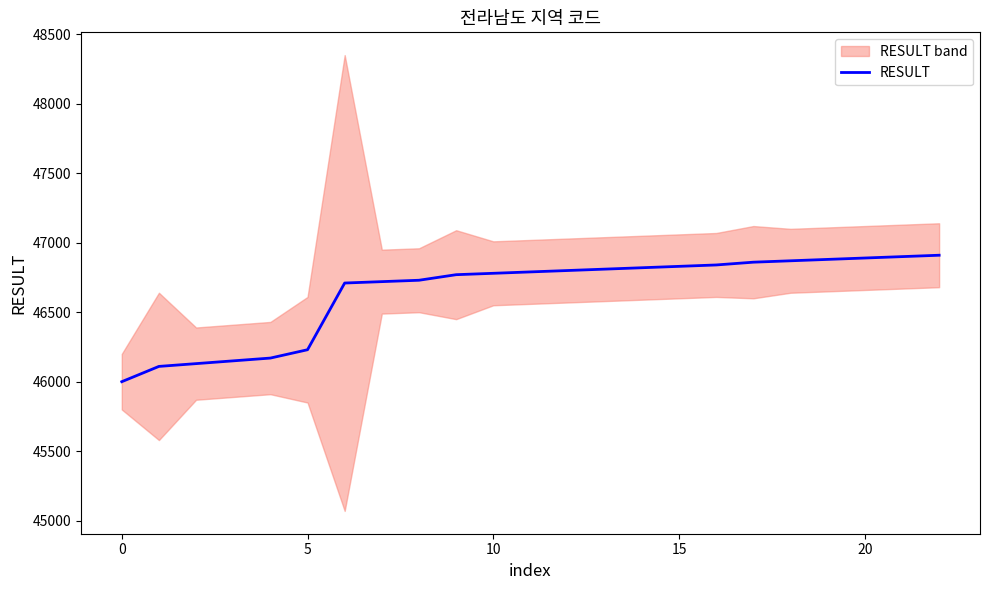

What is the lowest value of the RESULT series?

46000